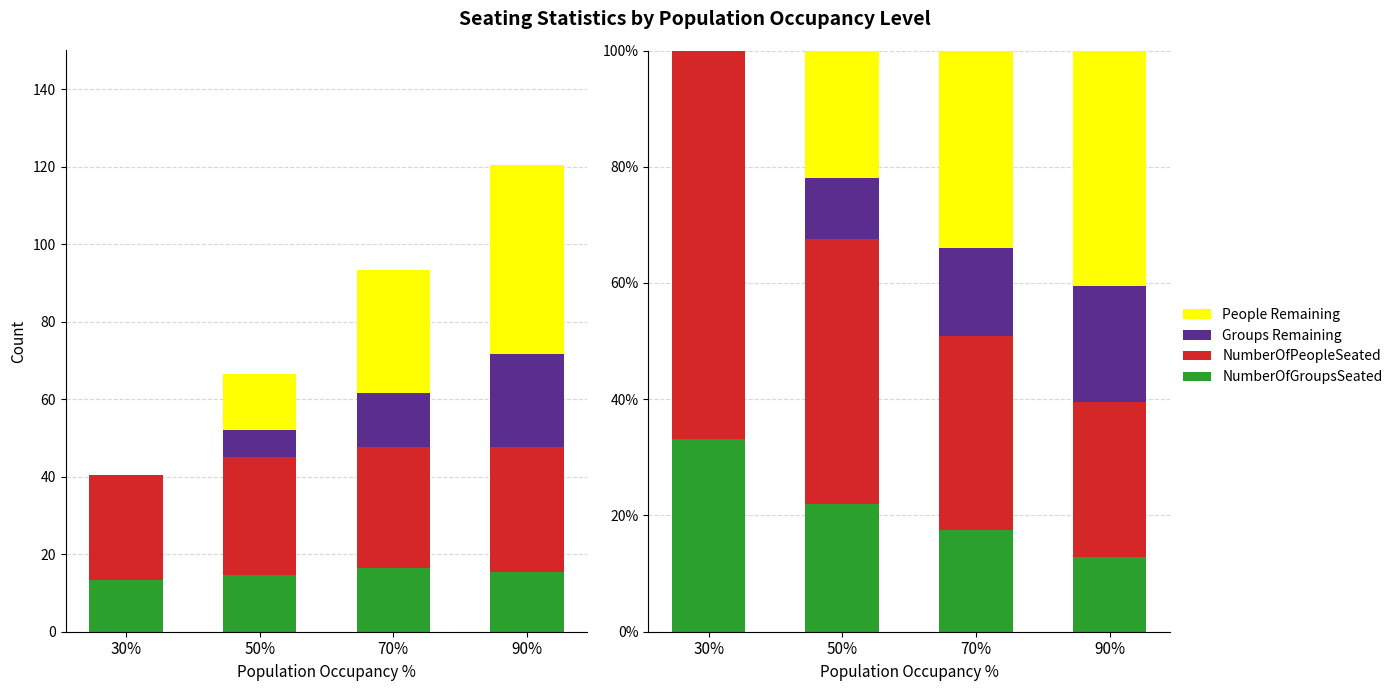

What is the label of the 1st bar from the left?

30%